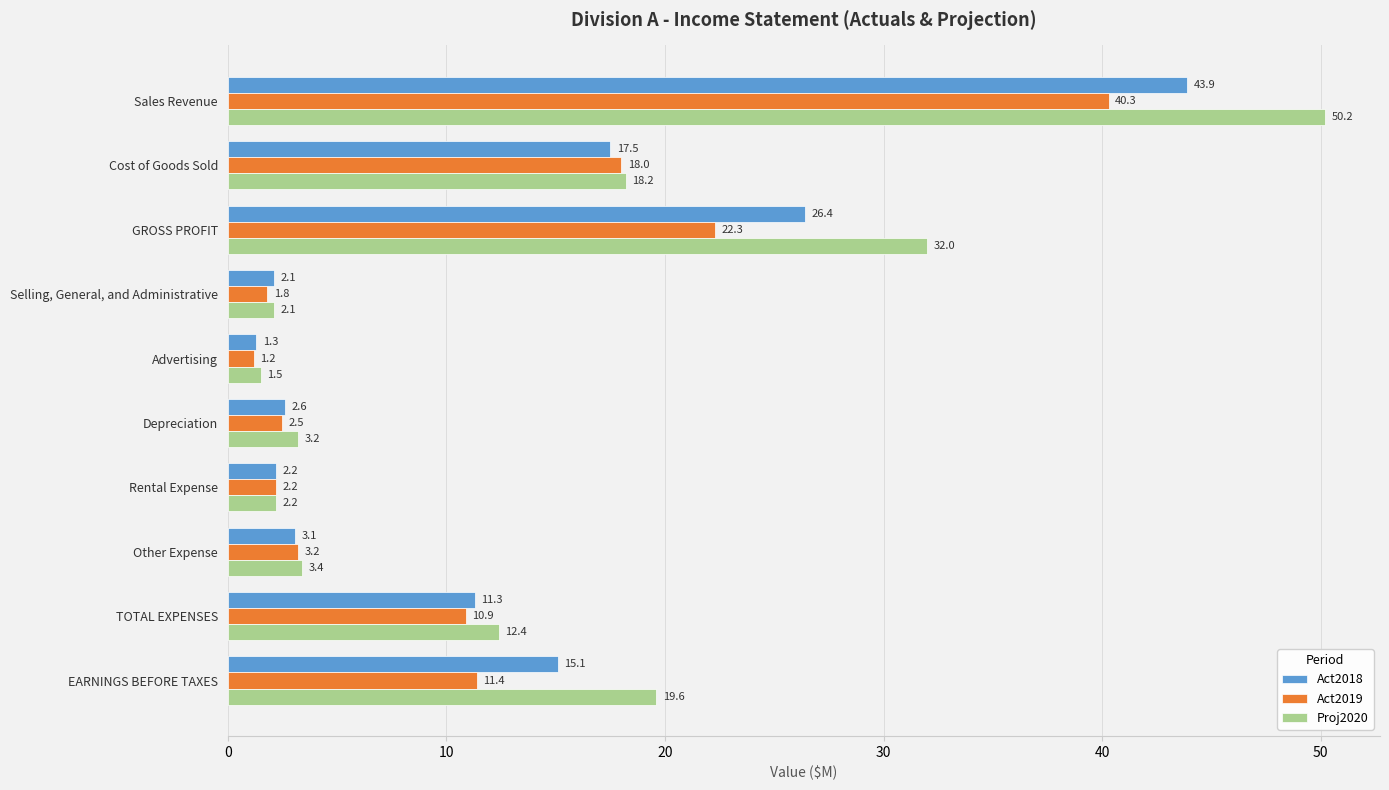

What is the sum of the Act2018 values at Advertising and GROSS PROFIT?

27.7